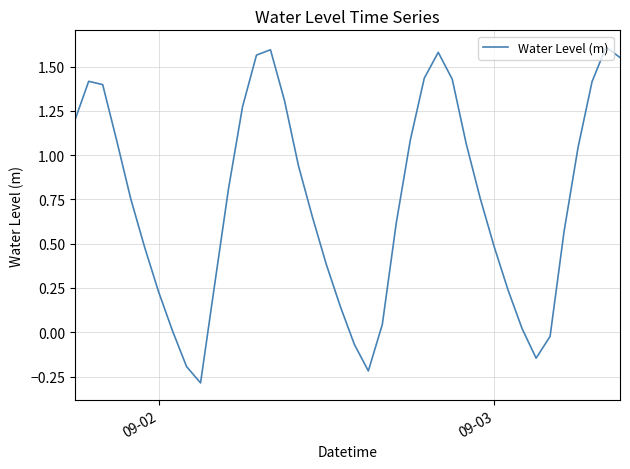

How many lines are shown in the chart?

1